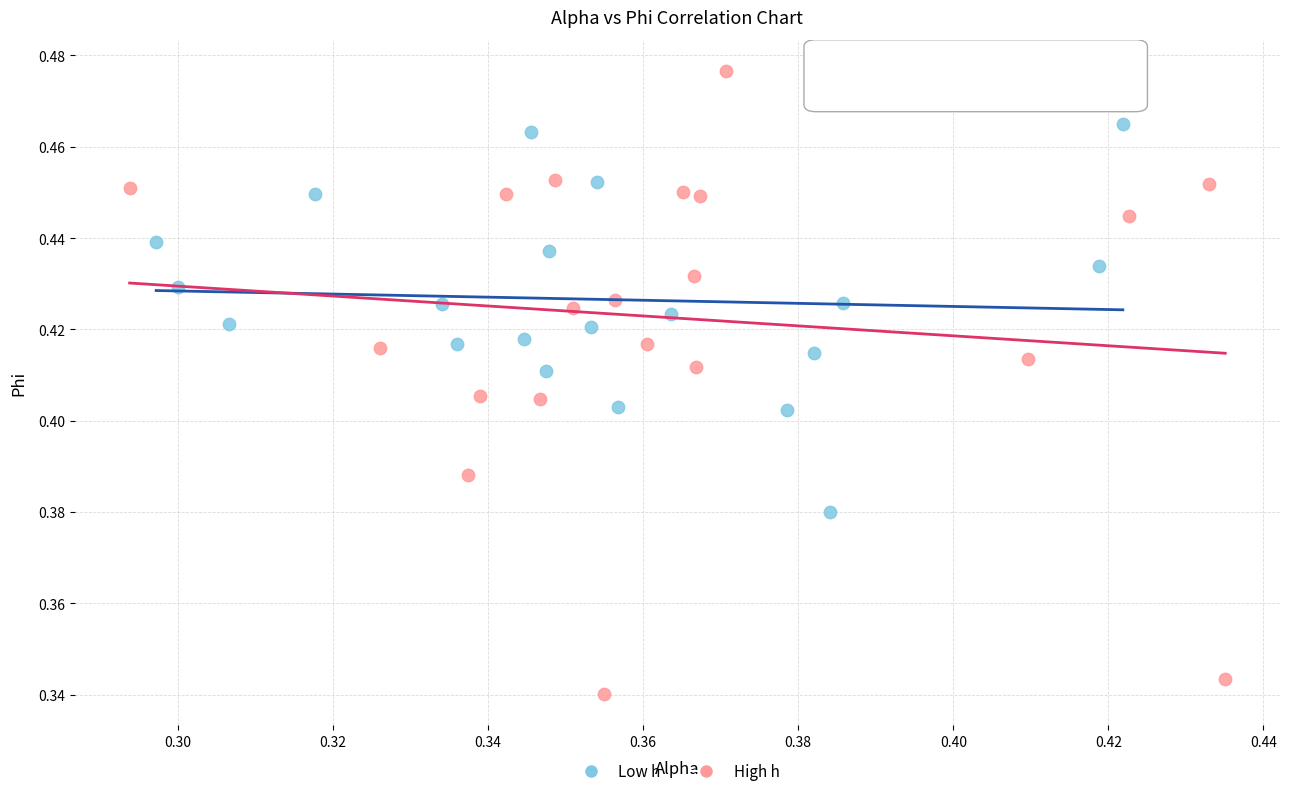

Which series has the widest spread of Y values?

High h